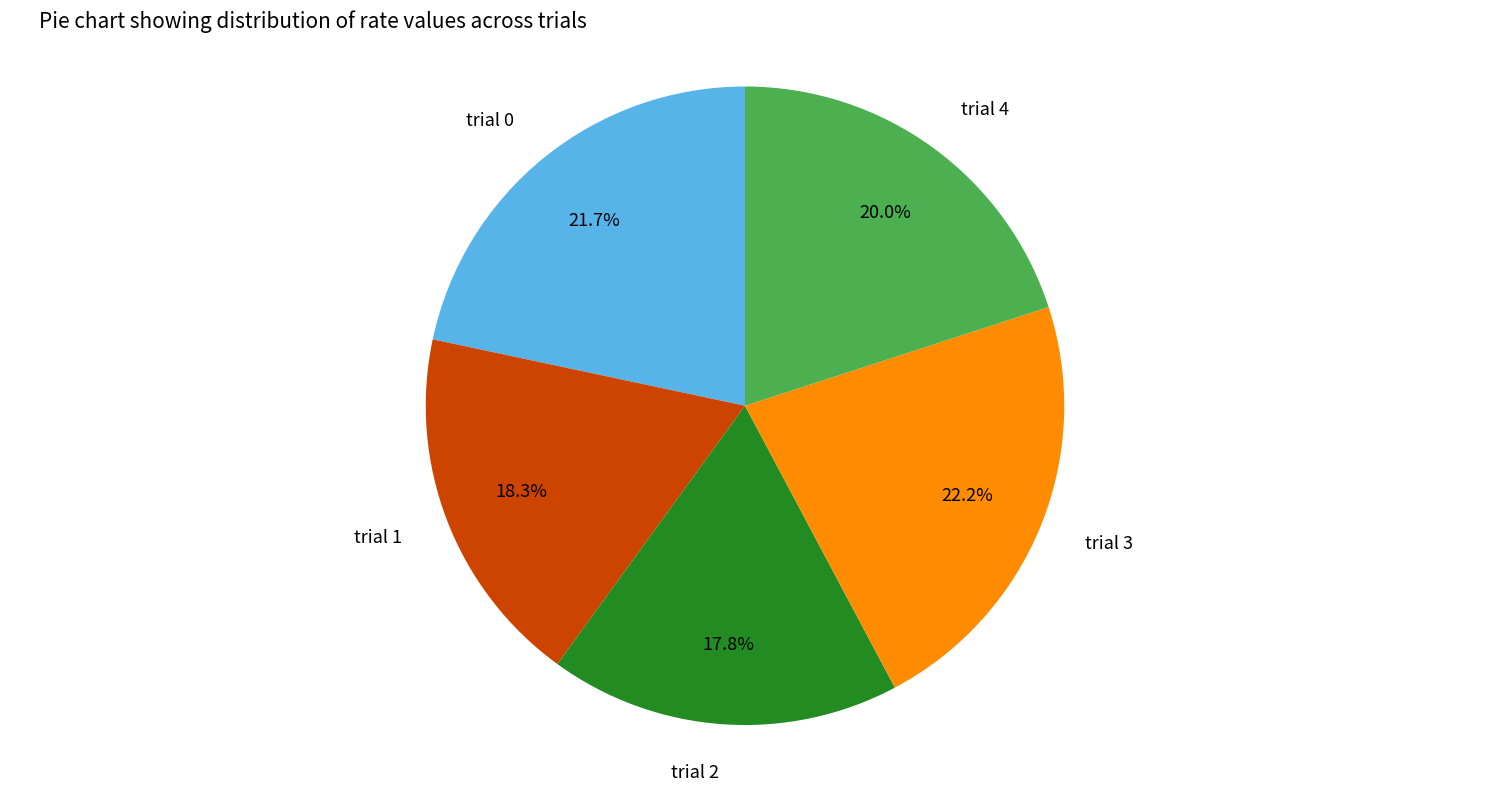

To the nearest percent, what portion does trial 2 represent?

18%